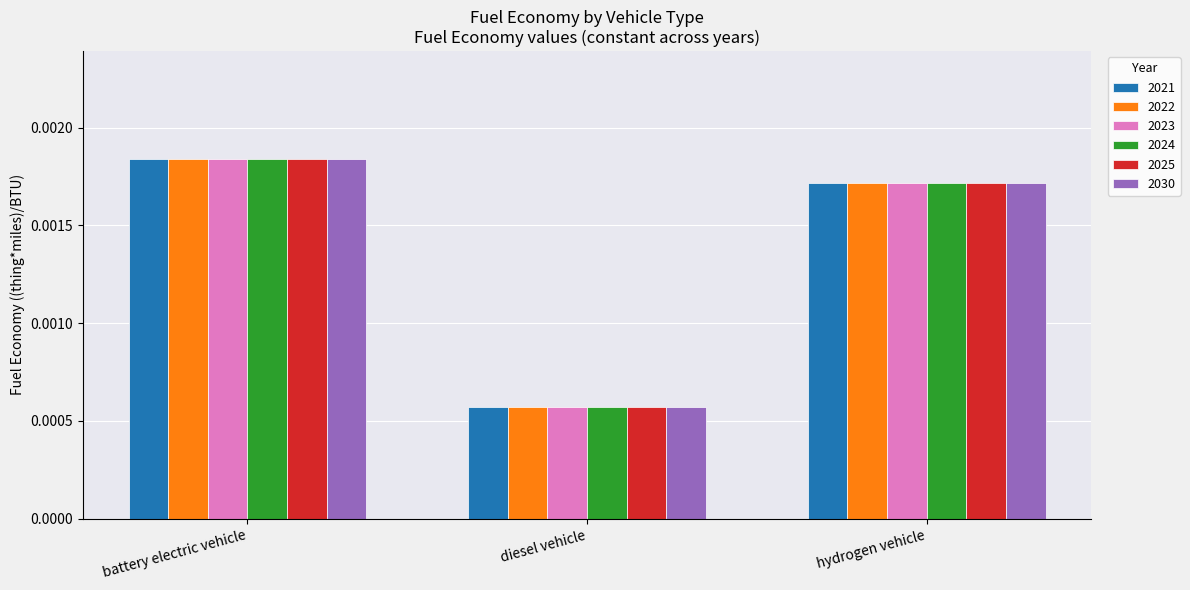

Is the value of 2022 at hydrogen vehicle greater than the value of 2021 at diesel vehicle?

Yes